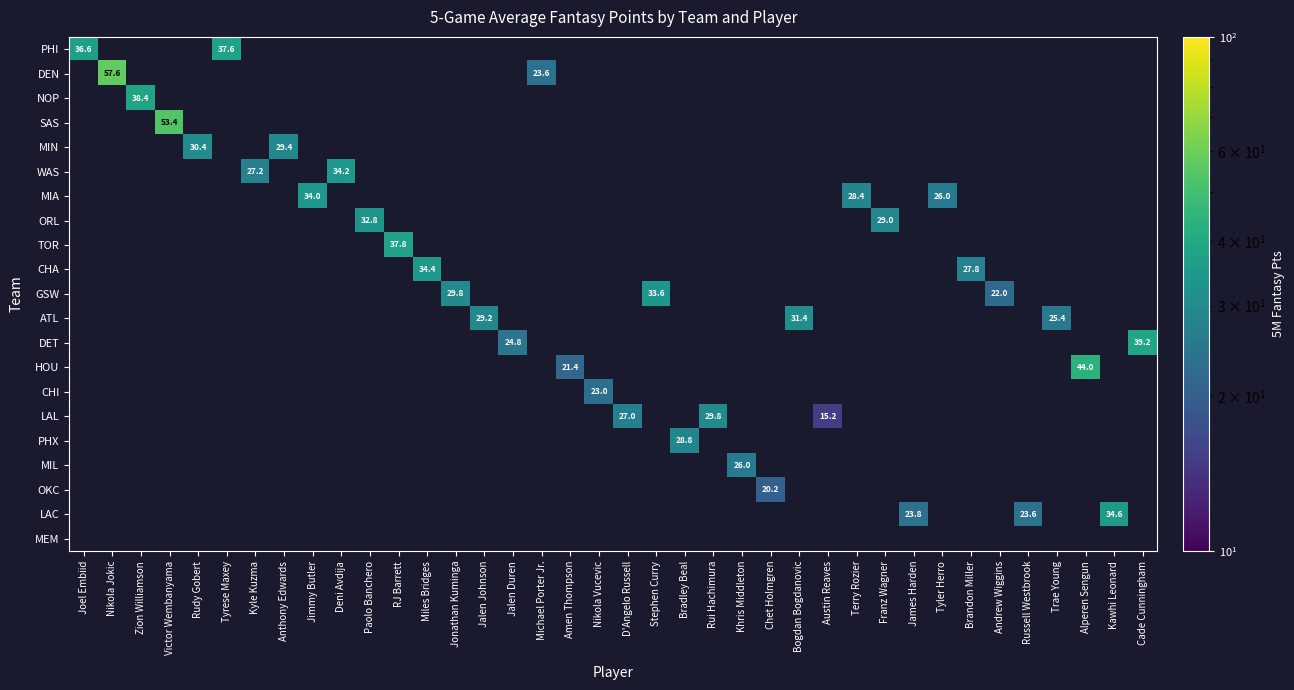

Is the value of MIL at D'Angelo Russell greater than the value of NOP at Rudy Gobert?

No